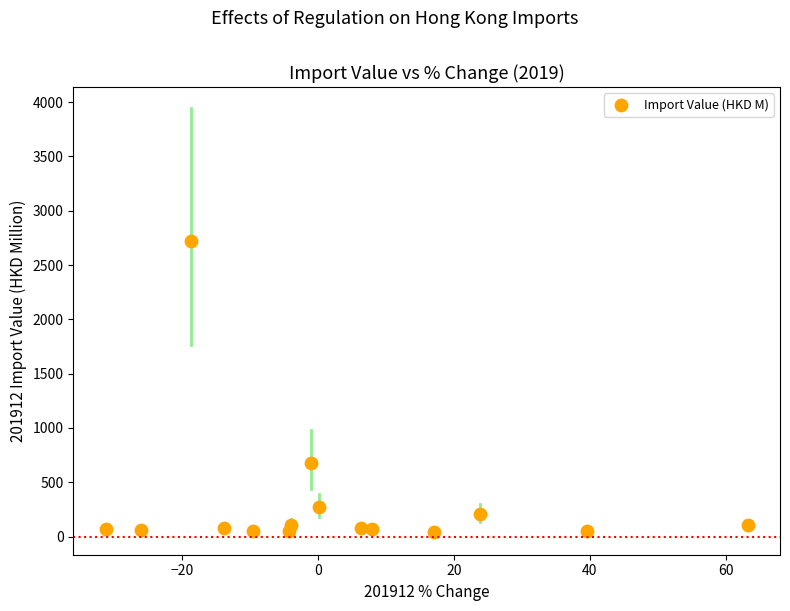

What Y value in the scatter plot is closest to 1381?

678.1